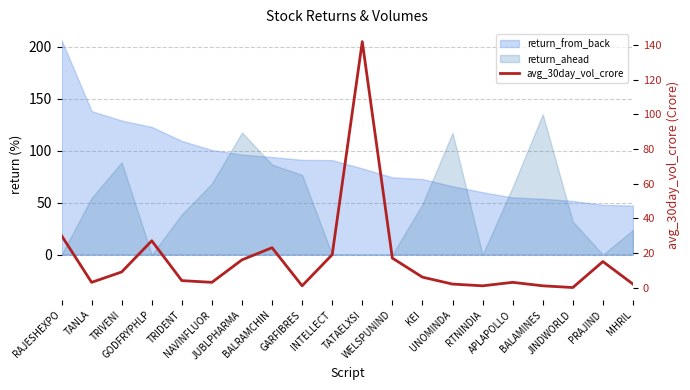

What is the label of the 3rd point from the left?

TRIVENI